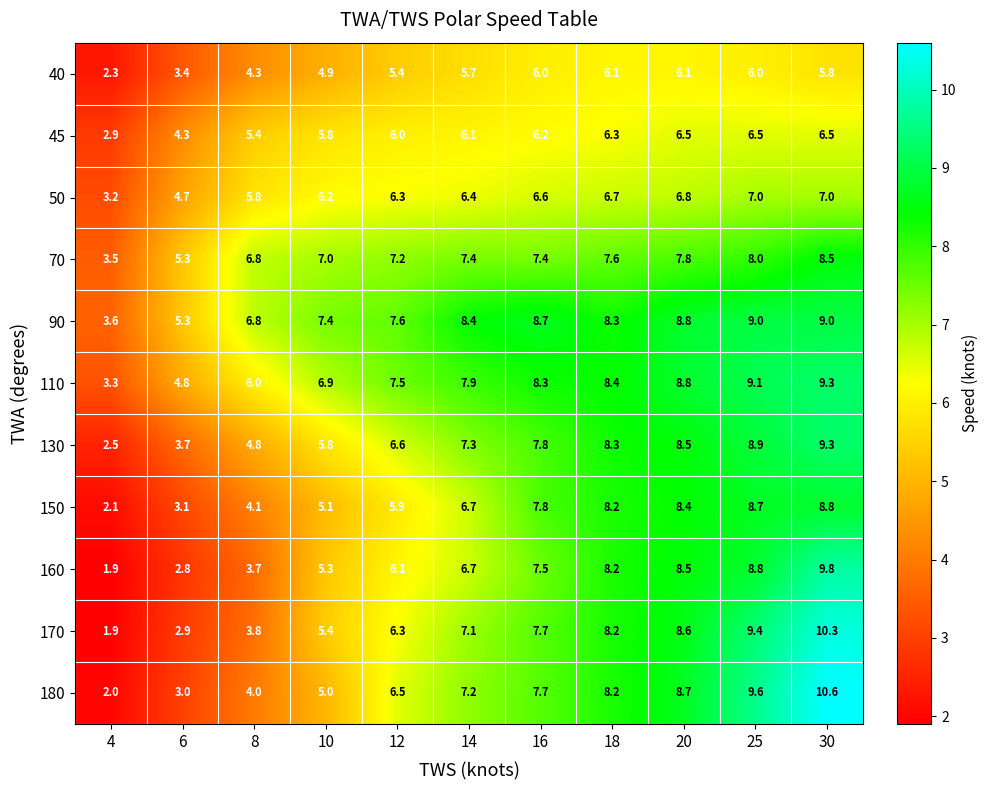

What is the approximate value of 180 at 4?

2.0